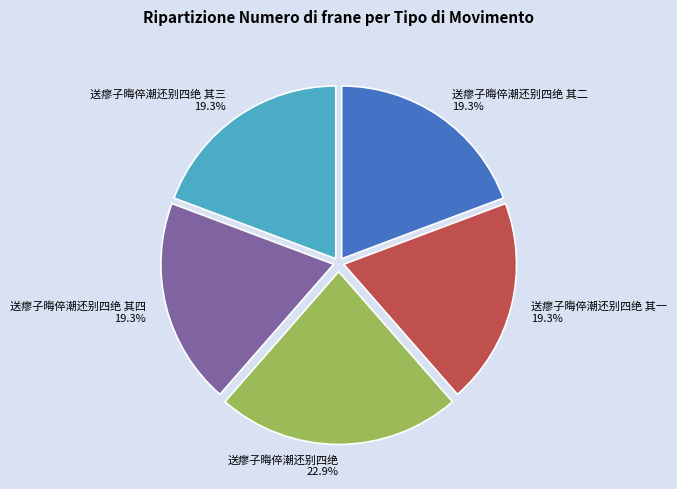

What is the ratio of the value at 送瘳子晦倅潮还别四绝 to the value at 送瘳子晦倅潮还别四绝 其四?

1.2